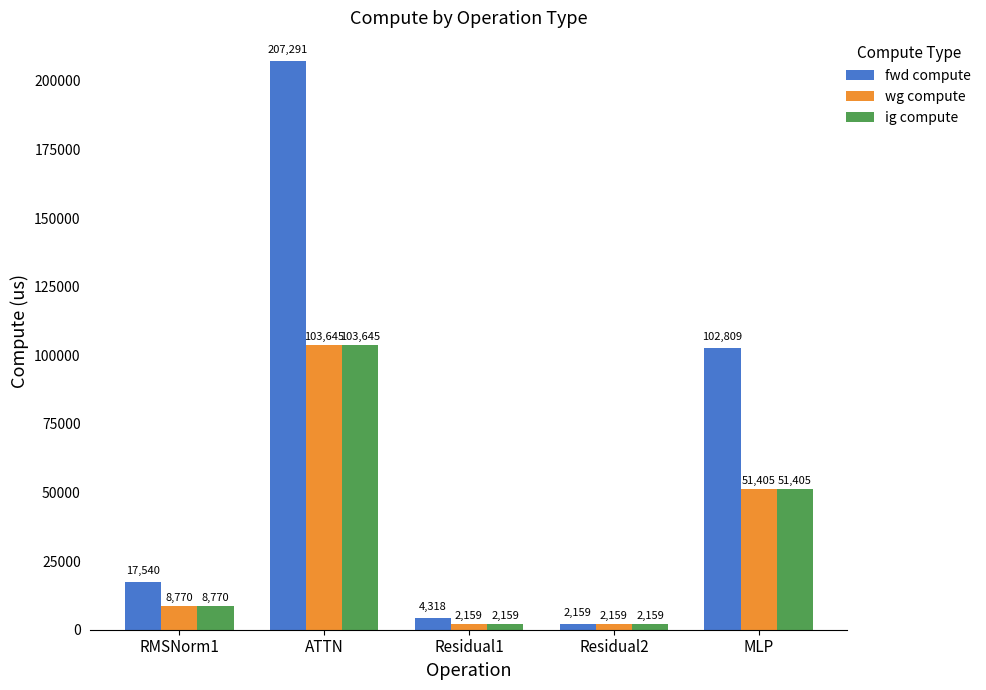

Which series changed the most between RMSNorm1 and Residual1?

fwd compute